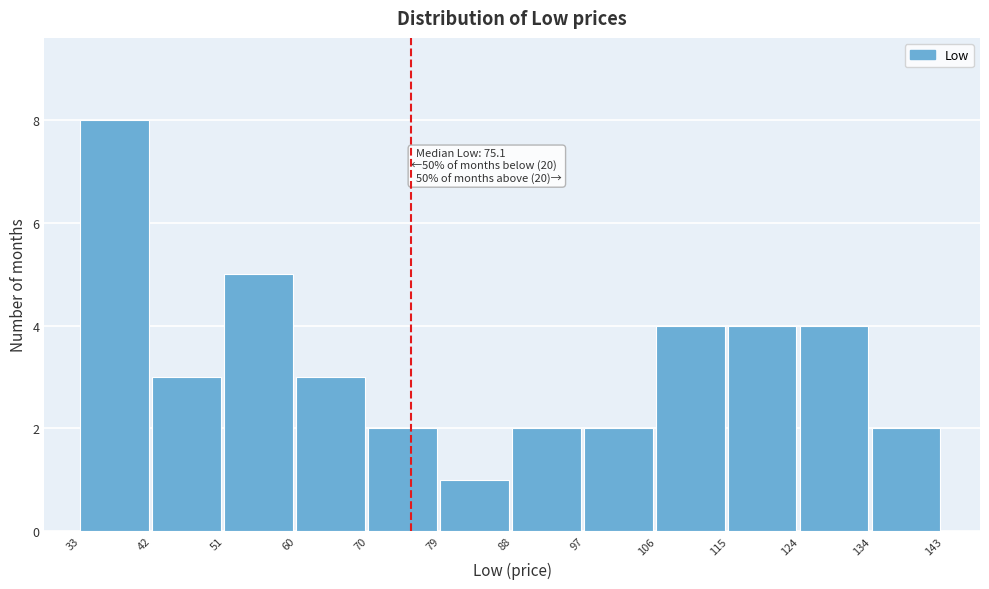

Over which range of the x-axis is the bar tallest?

33 to 42